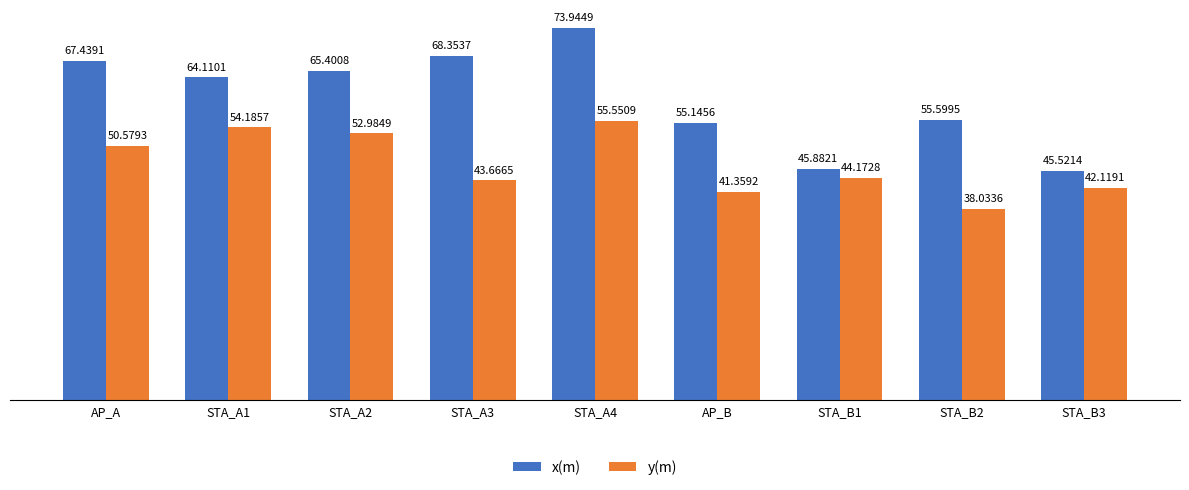

Which series changed the most between STA_B1 and STA_B3?

y(m)